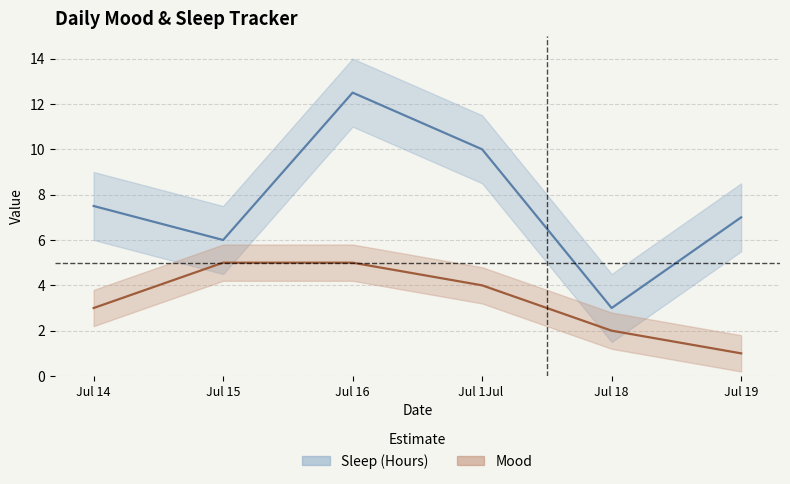

How many lines are shown in the chart?

2